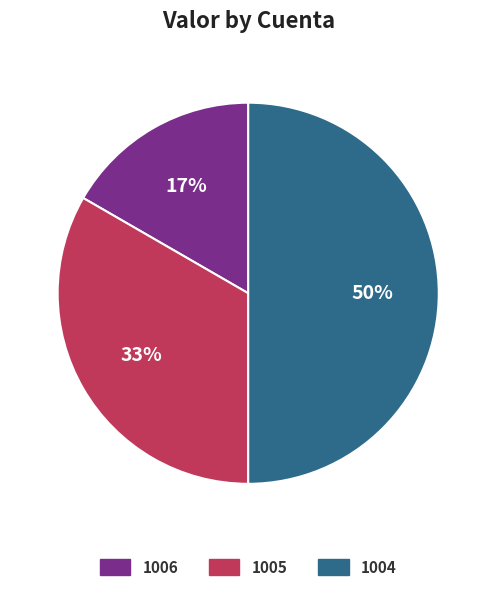

True or false: 1004 accounts for 36% of the total.

False